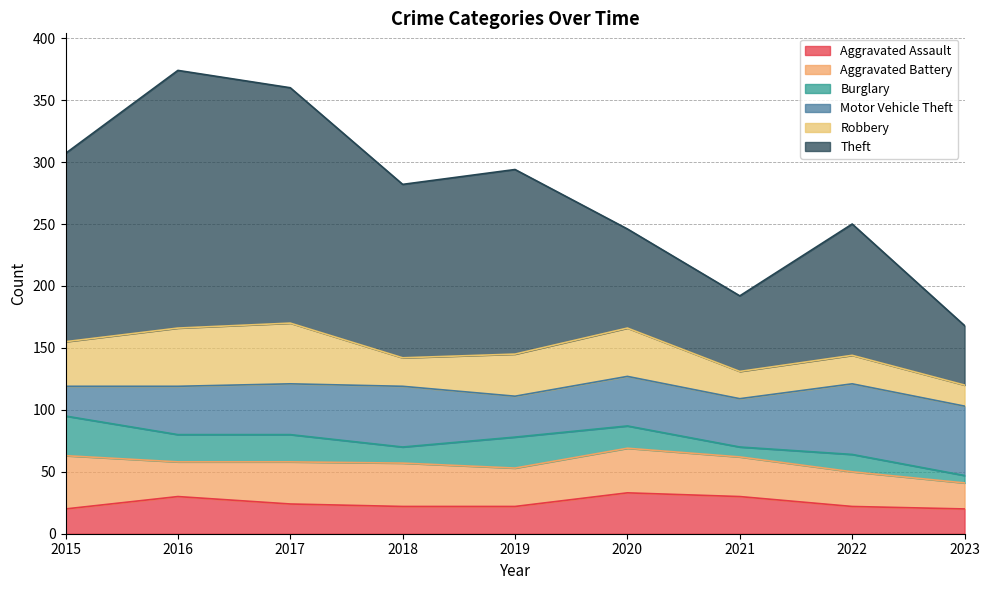

How many distinct data groups are displayed?

6